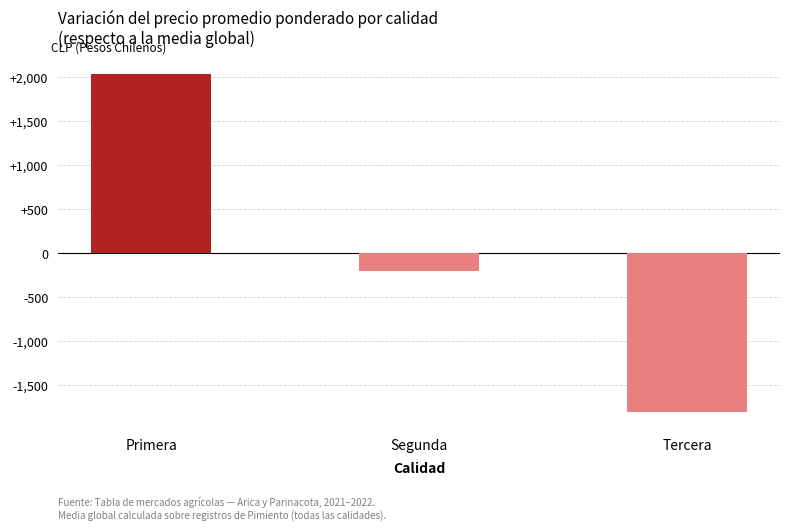

Reading right to left, list all the values displayed in this chart.

Tercera=-1805	Segunda=-200	Primera=2033